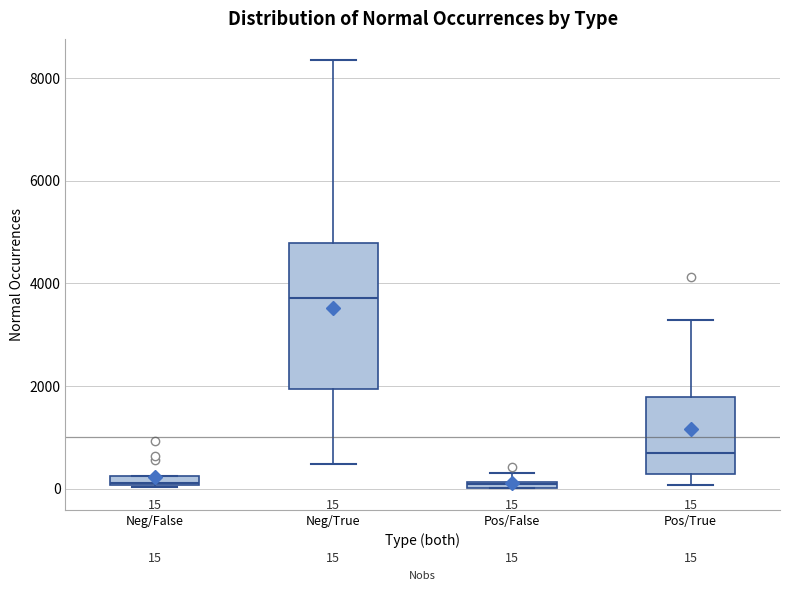

Which box's median line is the highest?

Neg/True